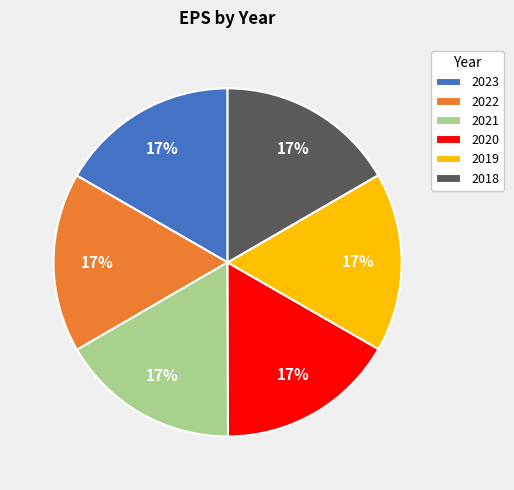

Does 2022 represent more than half of the total?

No